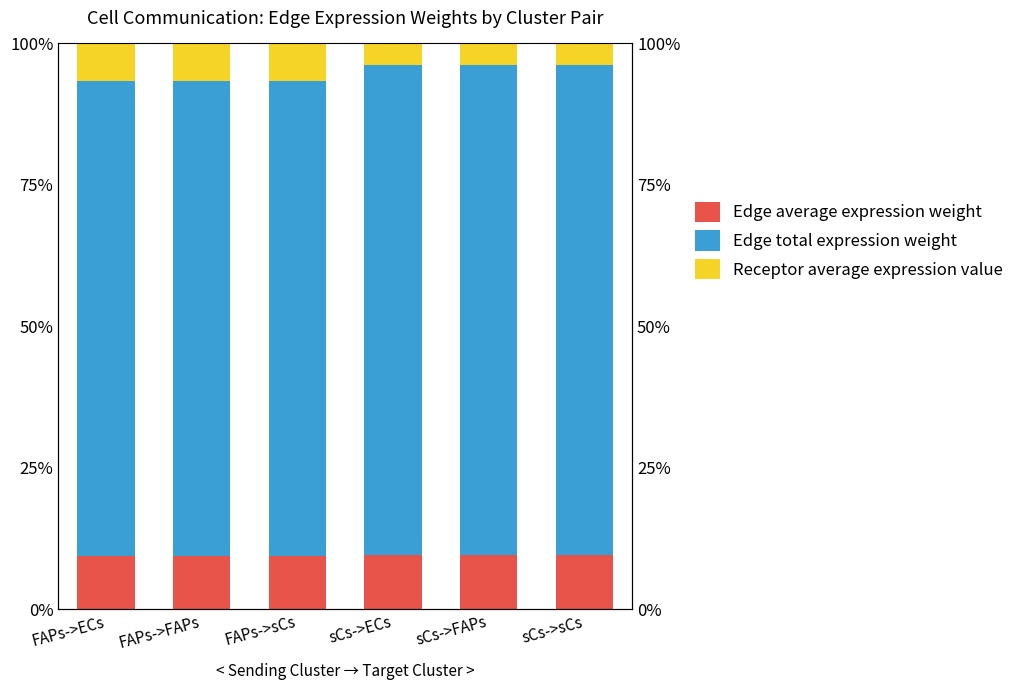

What are all the series names shown in the legend?

Edge average expression weight, Edge total expression weight, Receptor average expression value